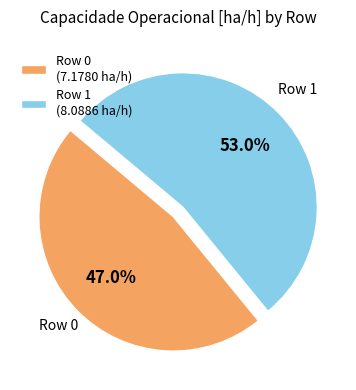

To the nearest percent, what percentage of the pie is Row 1?

53%